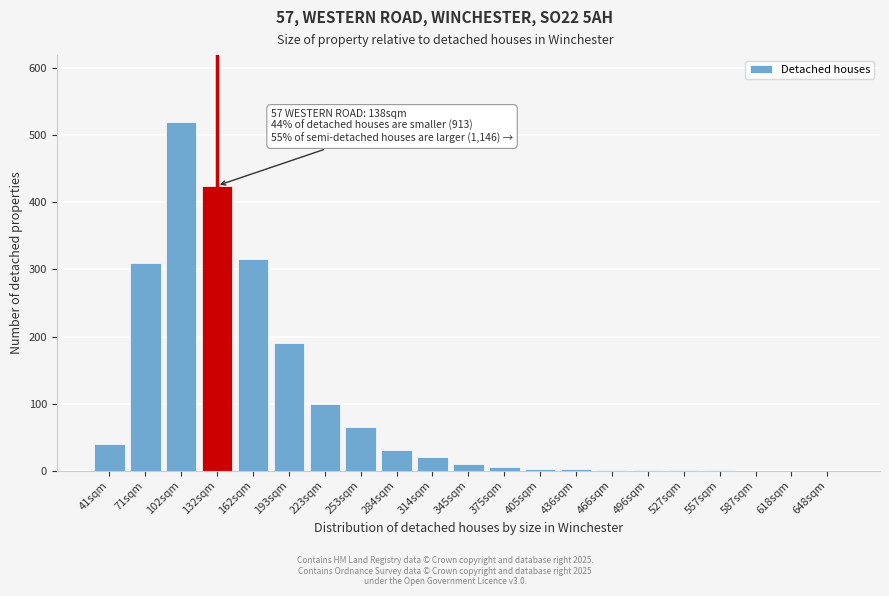

At which category does the chart reach its peak across all series?

102sqm